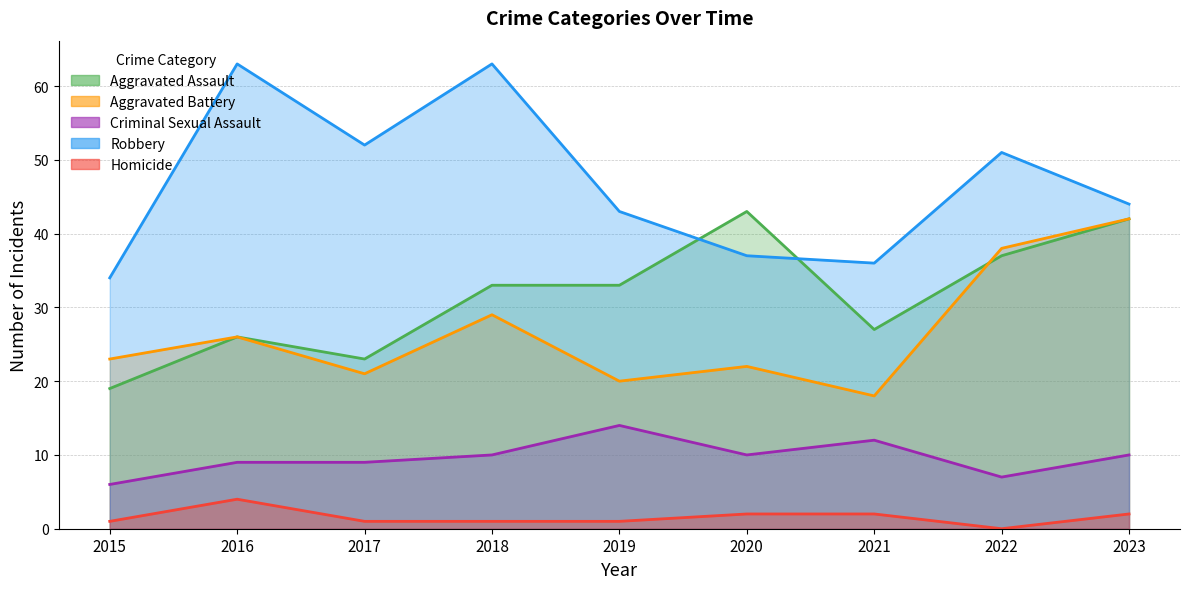

What is the average value of the Robbery series?

47